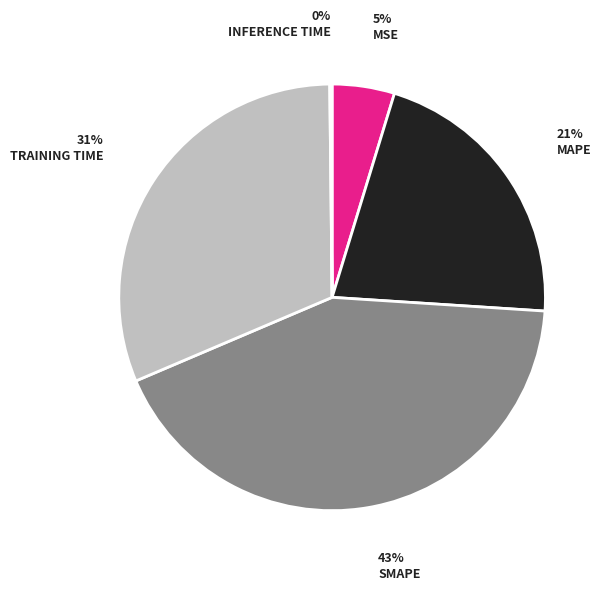

Does any single category account for the majority?

No